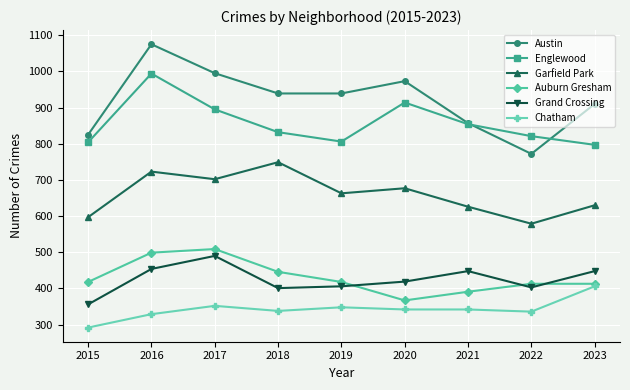

How many data points in Garfield Park are less than 663?

4